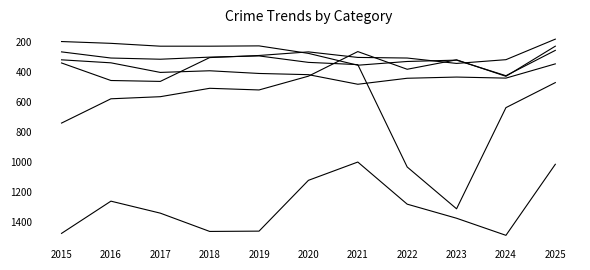

Is this an area chart (filled region under the line)?

No